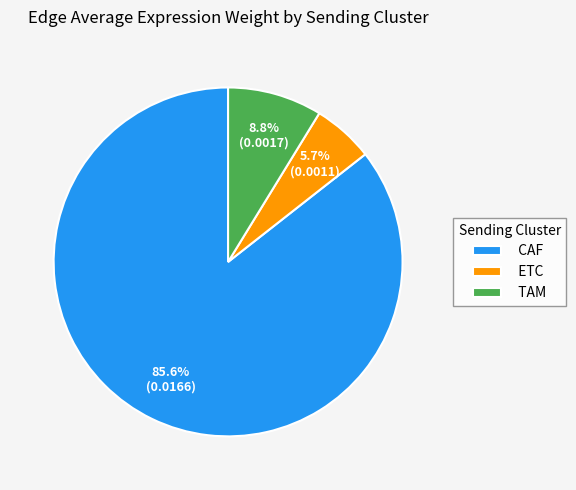

What is the smallest slice in the pie chart?

ETC